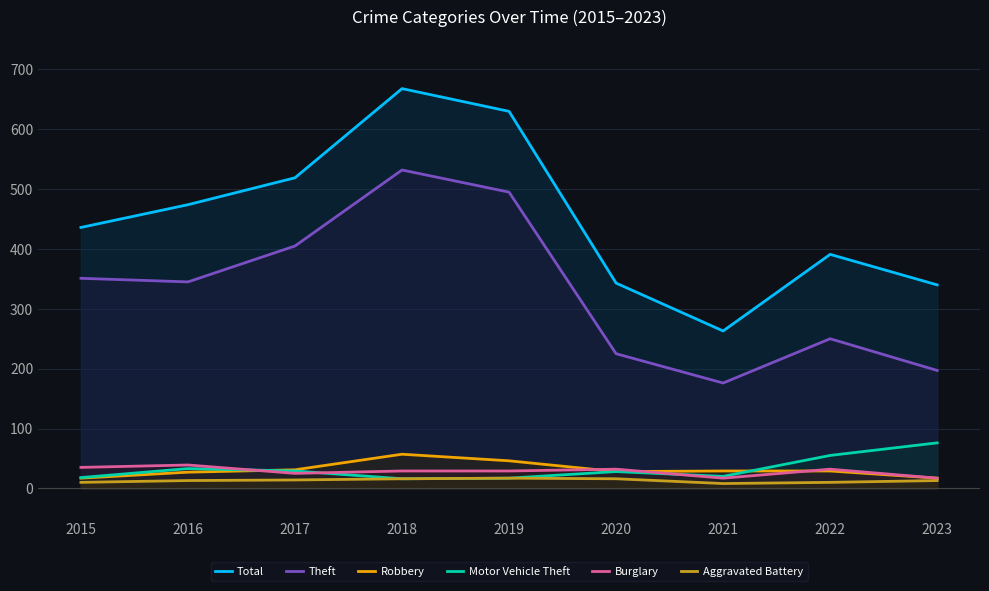

Where is the first local maximum for Robbery?

2018